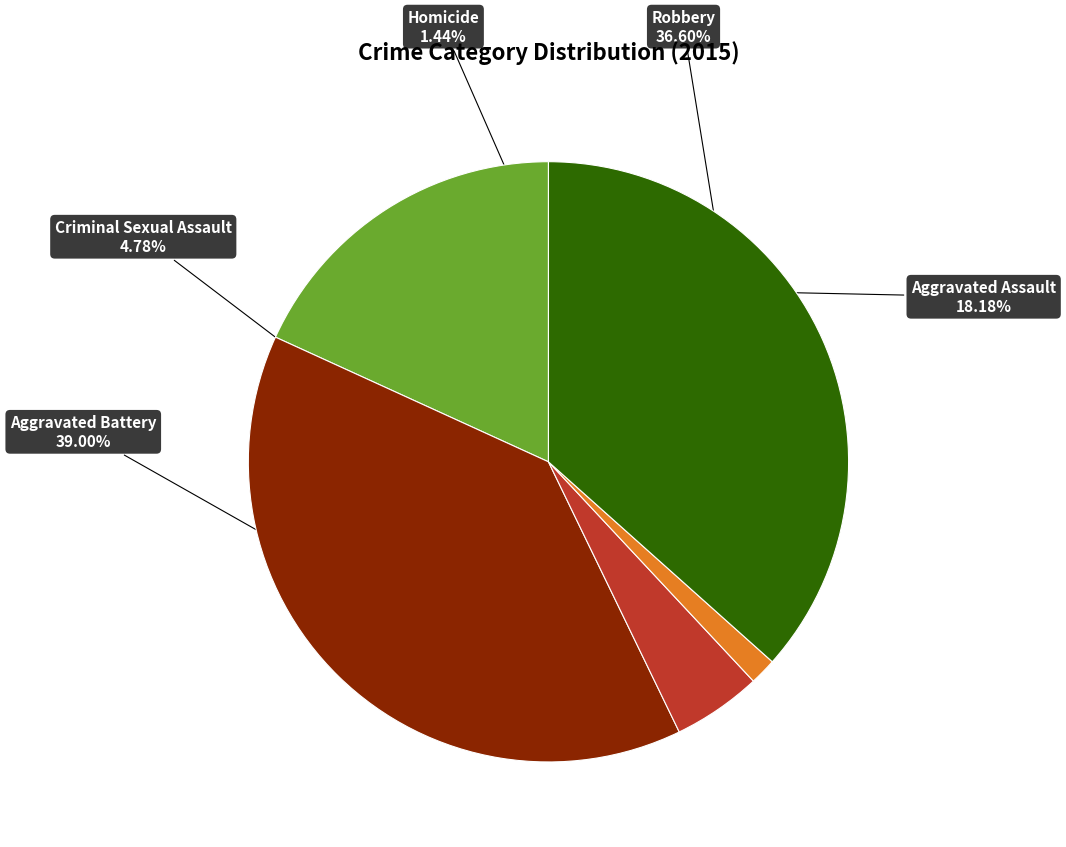

Is the sum of Homicide and Robbery greater than half?

No